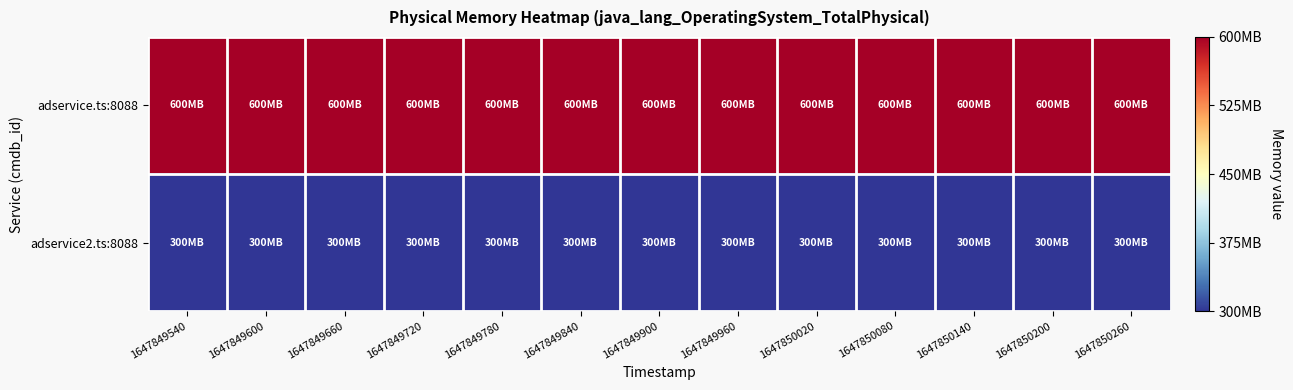

Reading left to right, list all the values displayed in this chart.

adservice.ts:8088: 1647849540=629145600	1647849600=629145600	1647849660=629145600	1647849720=629145600	1647849780=629145600	1647849840=629145600	1647849900=629145600	1647849960=629145600	1647850020=629145600	1647850080=629145600	1647850140=629145600	1647850200=629145600	1647850260=629145600
adservice2.ts:8088: 1647849540=314572800	1647849600=314572800	1647849660=314572800	1647849720=314572800	1647849780=314572800	1647849840=314572800	1647849900=314572800	1647849960=314572800	1647850020=314572800	1647850080=314572800	1647850140=314572800	1647850200=314572800	1647850260=314572800